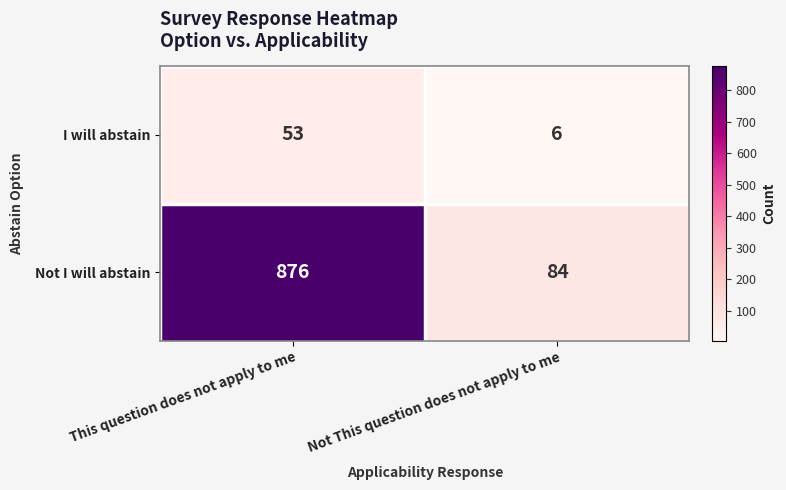

What is the approximate value of I will abstain at This question does not apply to me?

53